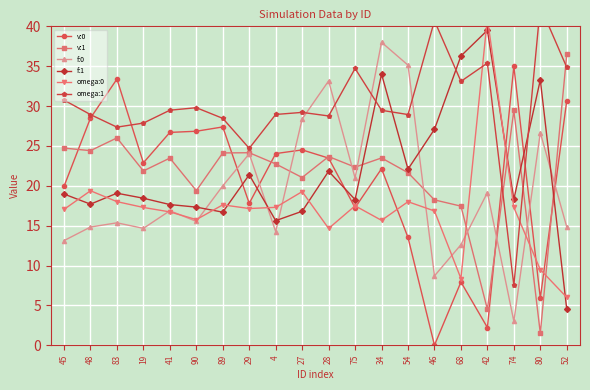

Read the v:0 value at 27.

24.5